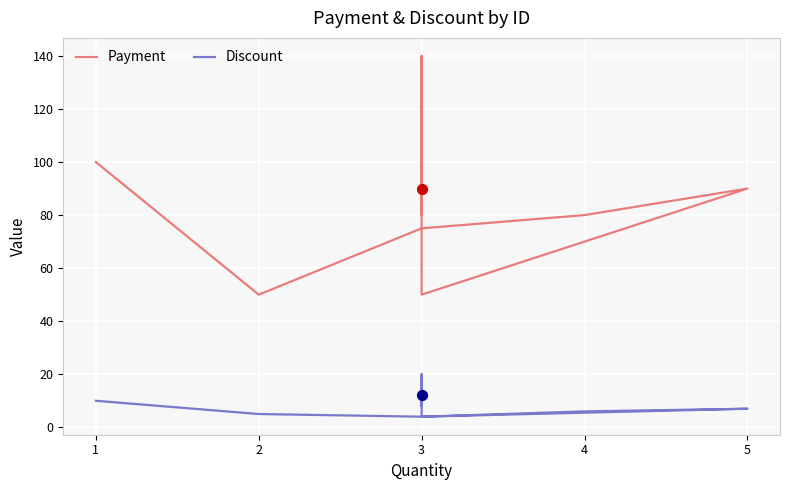

Which series has the widest spread of Y values?

Payment